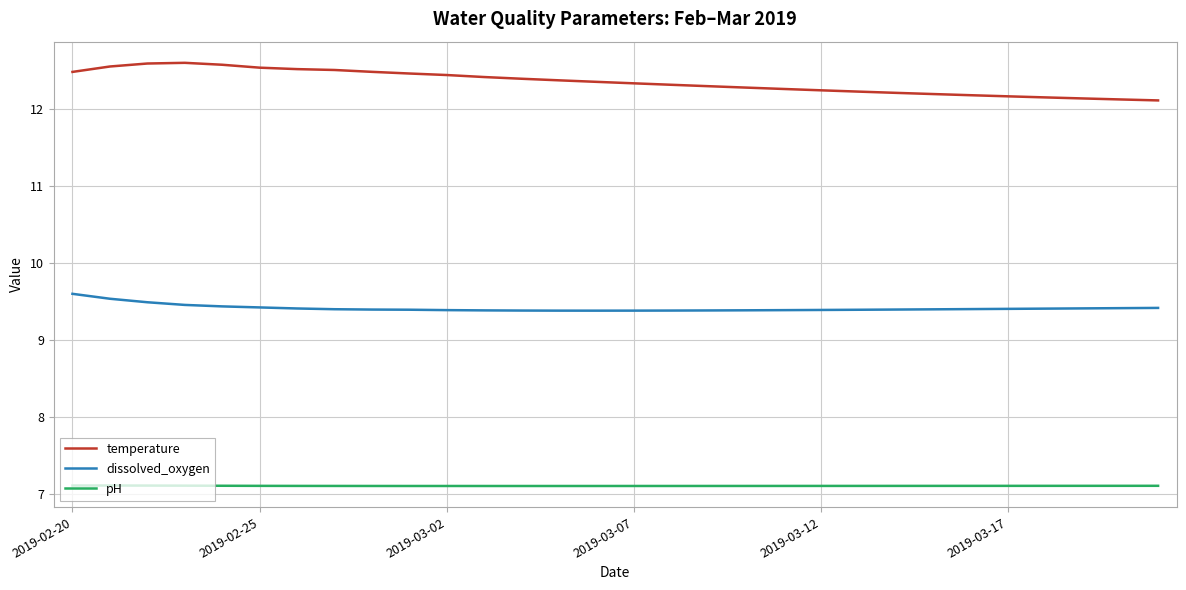

True or false: temperature and pH intersect in this chart.

False